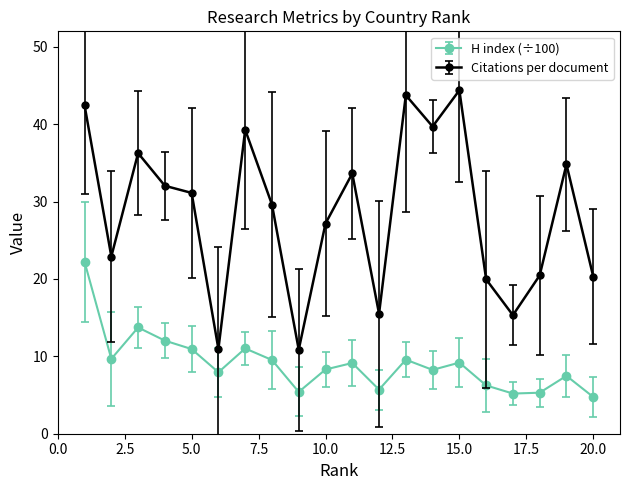

What are all the series names shown in the legend?

H index (÷100), Citations per document